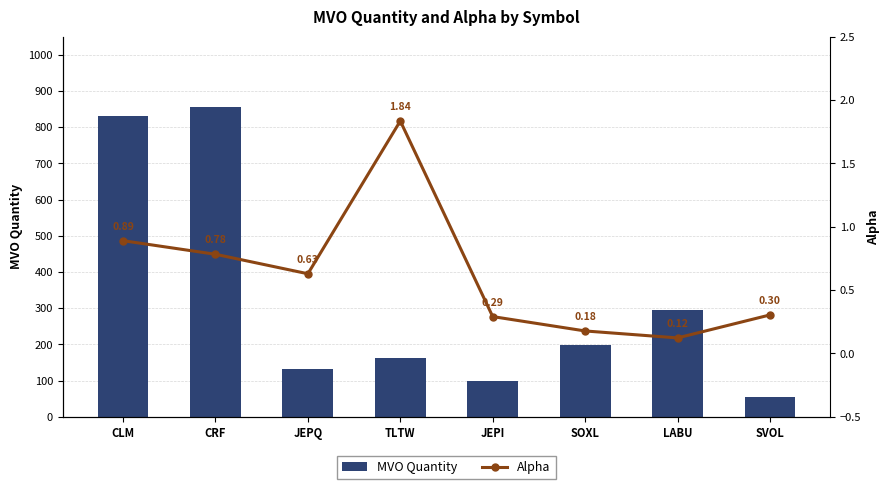

The value of MVO Quantity at JEPI is 98.0. True or false?

True